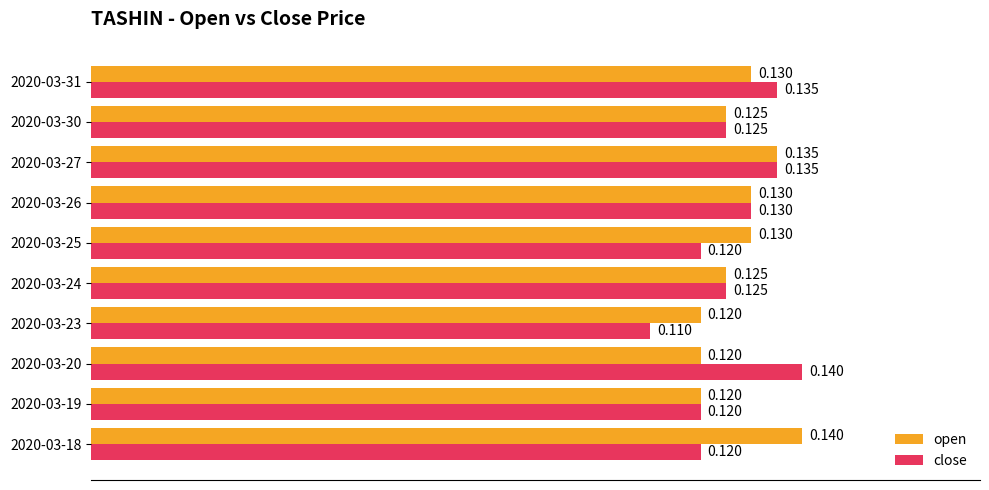

How many open values are between 0 and 1?

10